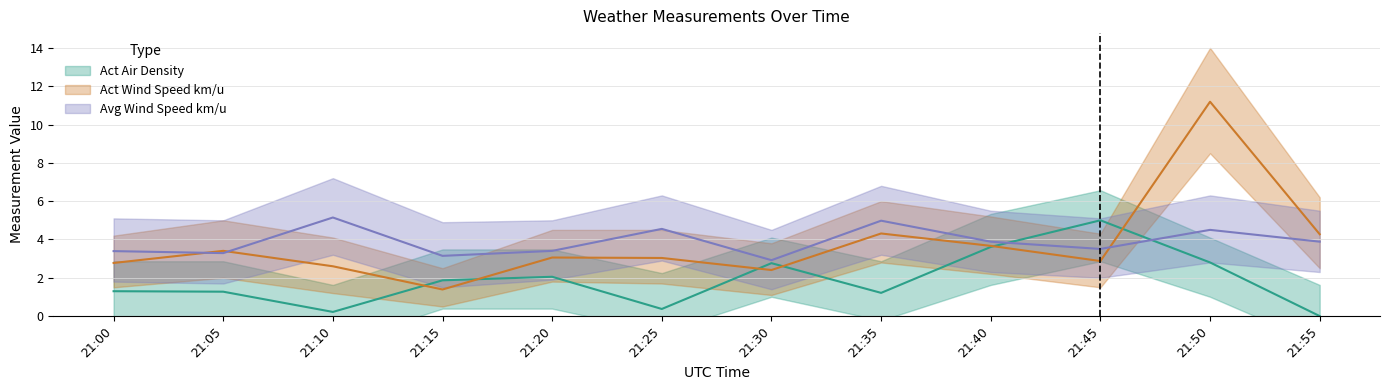

True or false: Avg Wind Speed km/u has a value of 7.4 at 21:25.

False